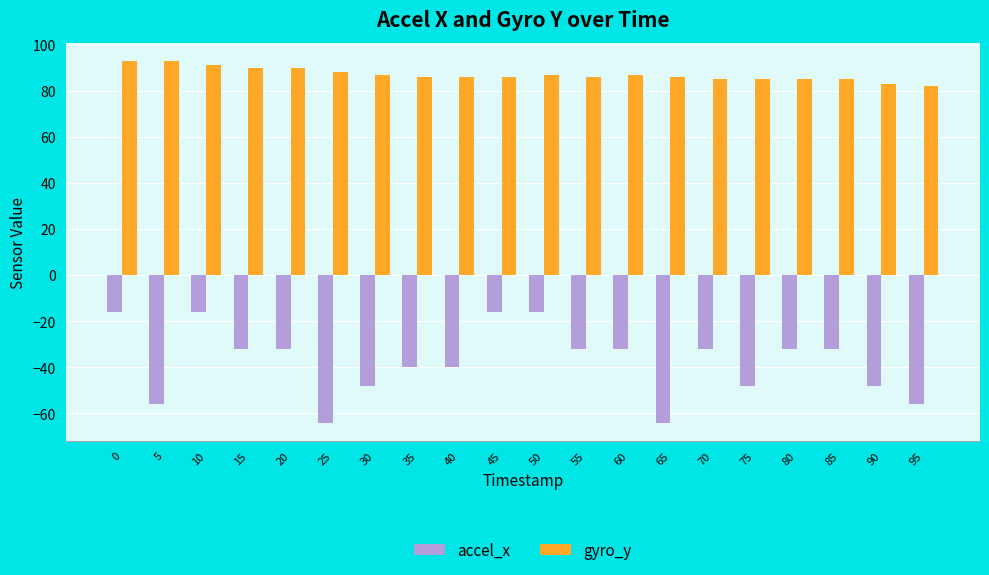

Rank the series at 40 from highest to lowest value.

gyro_y, accel_x